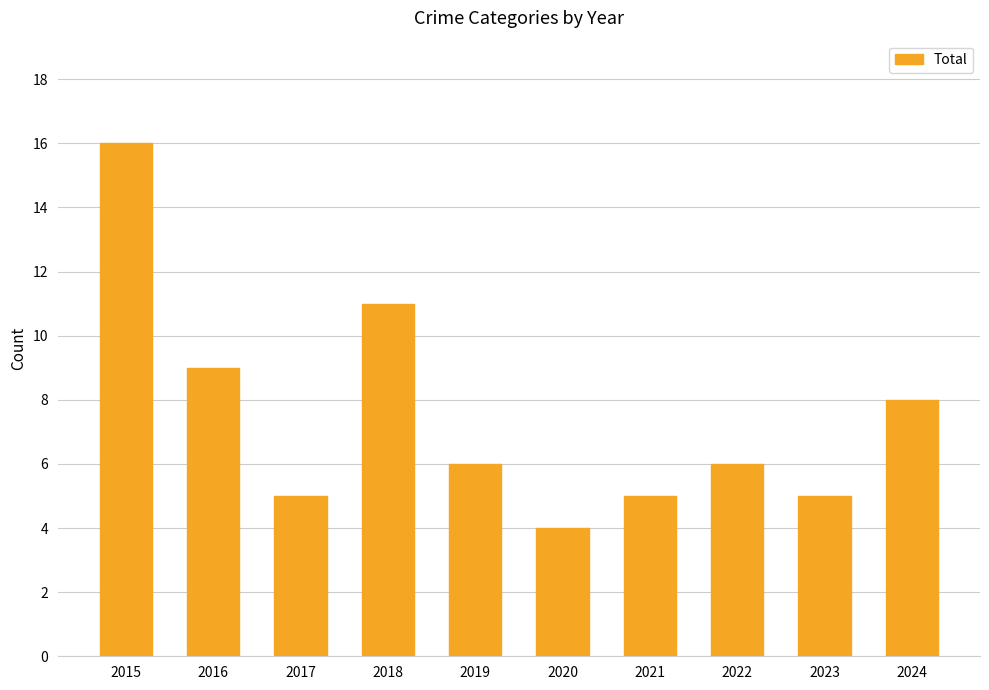

What is the value of the 6th bar from the left?

4